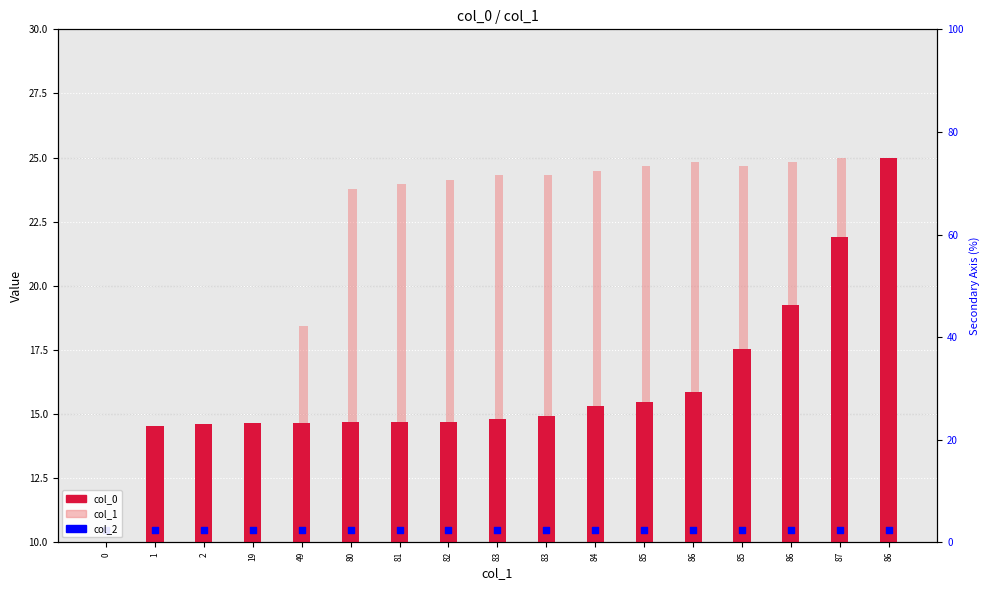

What are all the series names shown in the legend?

col_0, col_1, col_2